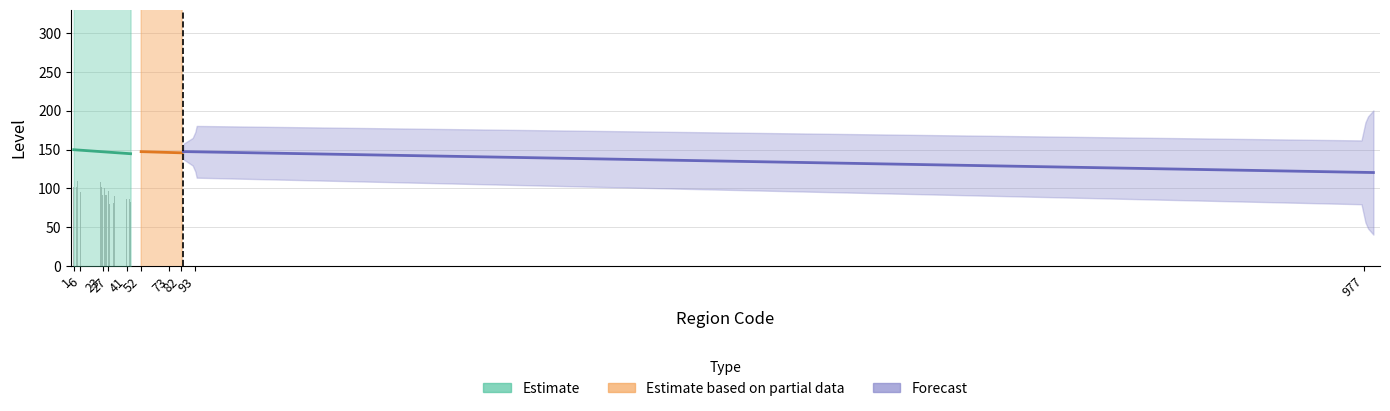

What is the difference between the maximum and minimum values?

29.4